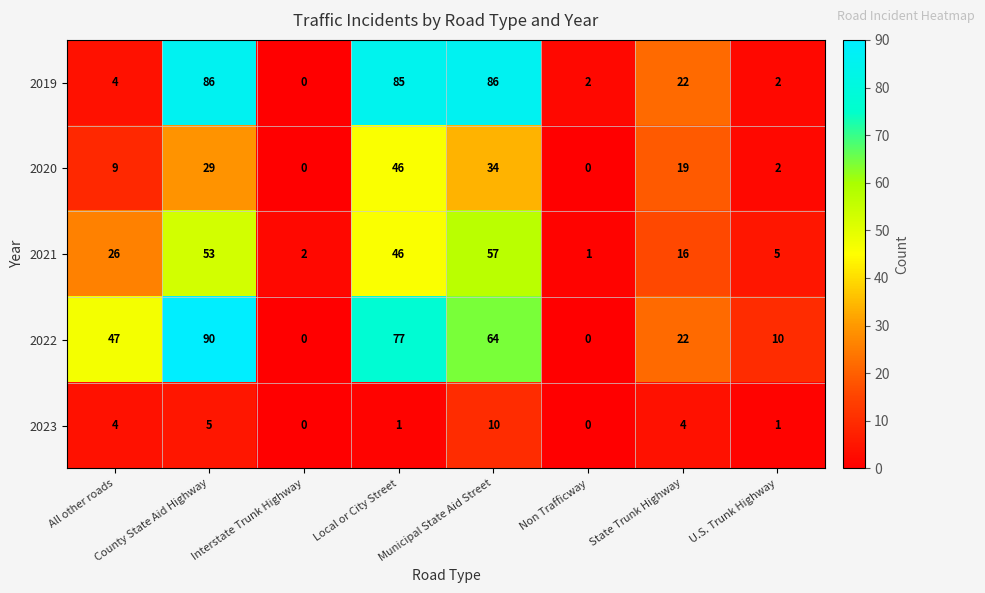

Between Interstate Trunk Highway and Municipal State Aid Street, which series saw the biggest shift?

2019